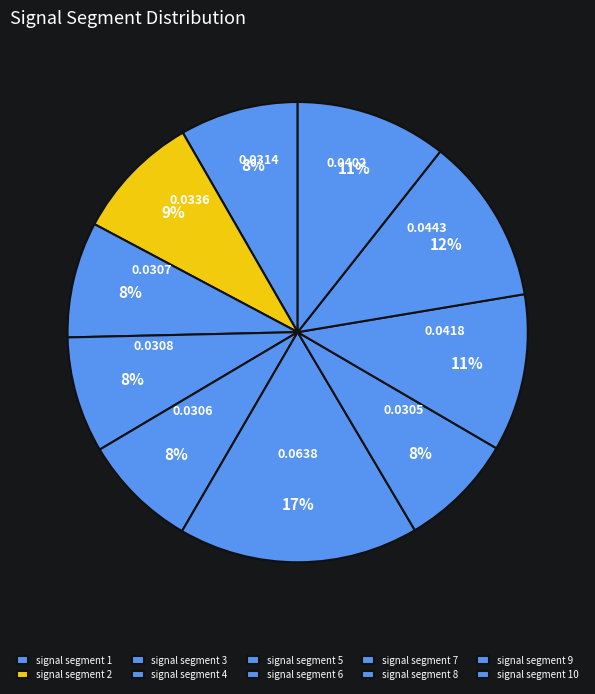

What is the largest slice in the pie chart?

signal segment 6